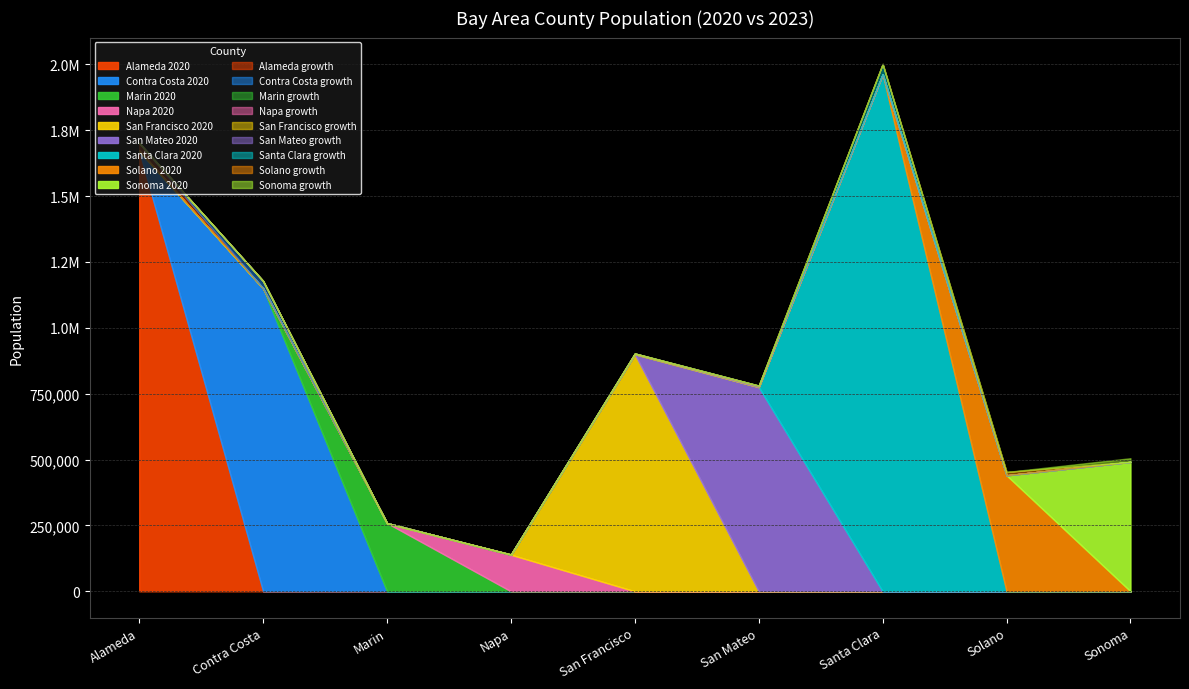

The 2023 series shows 452768 at Solano. True or false?

True